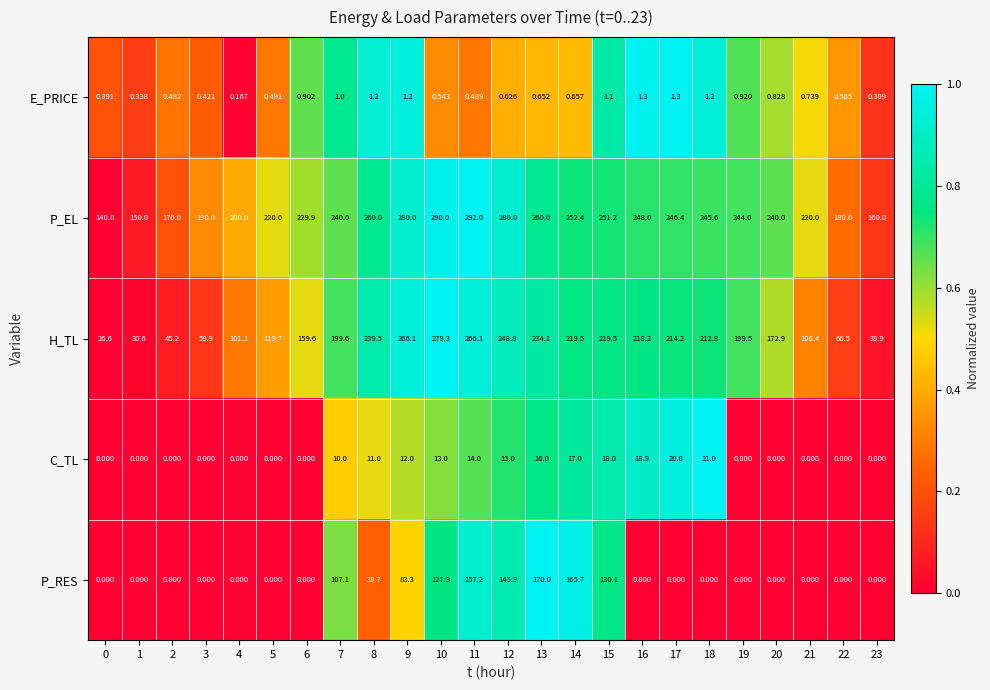

Which series has the widest spread of values?

H_TL